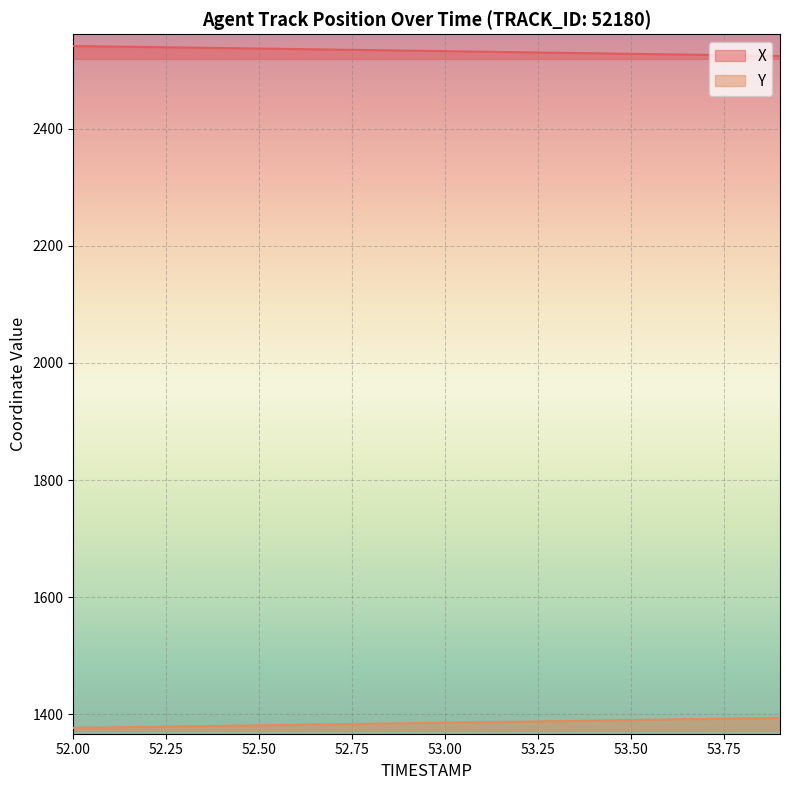

Which label corresponds to the smallest value in the chart?

52.0